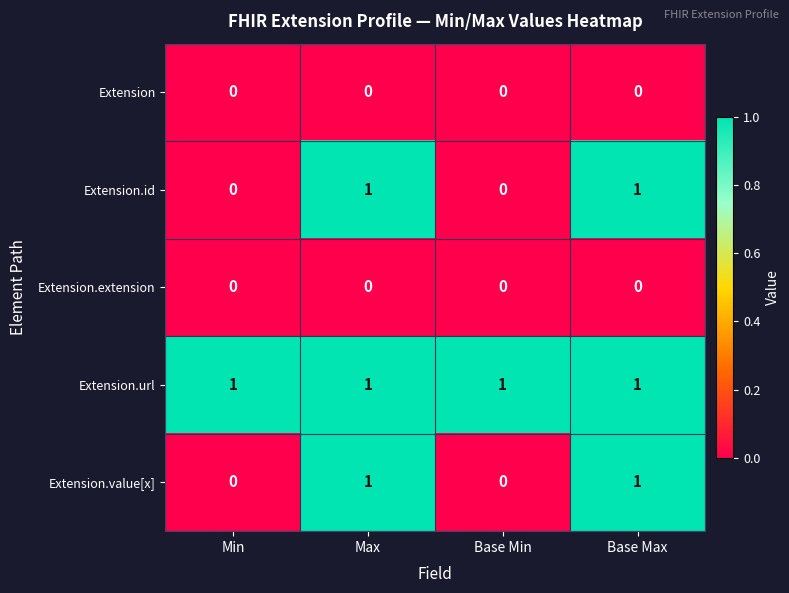

What is the spread (max minus min) of values at Base Min?

1